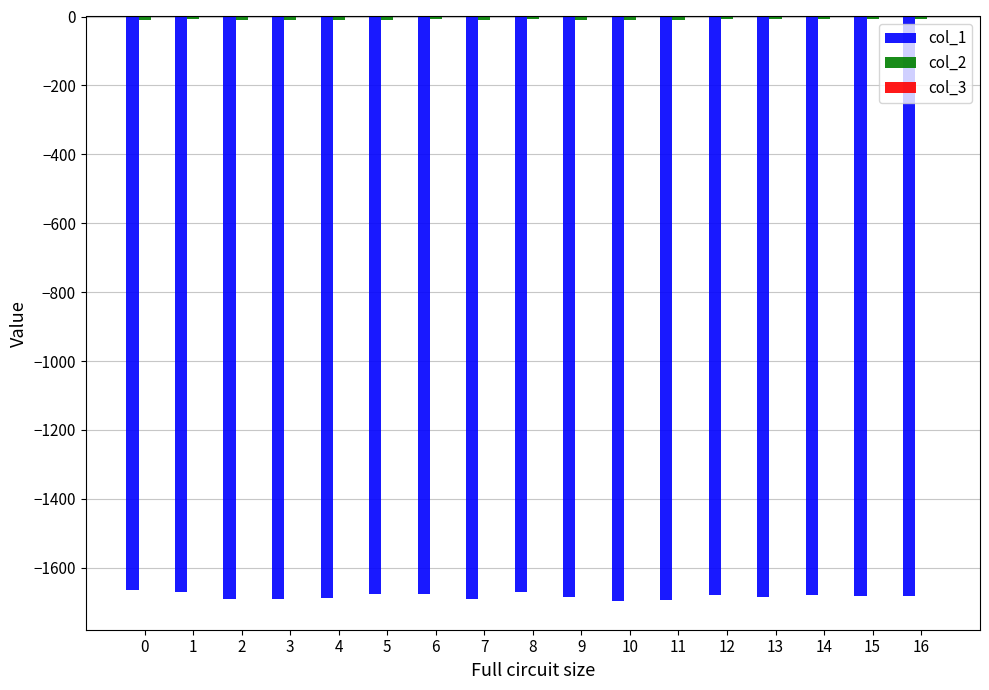

Which series has the widest spread of values?

col_1